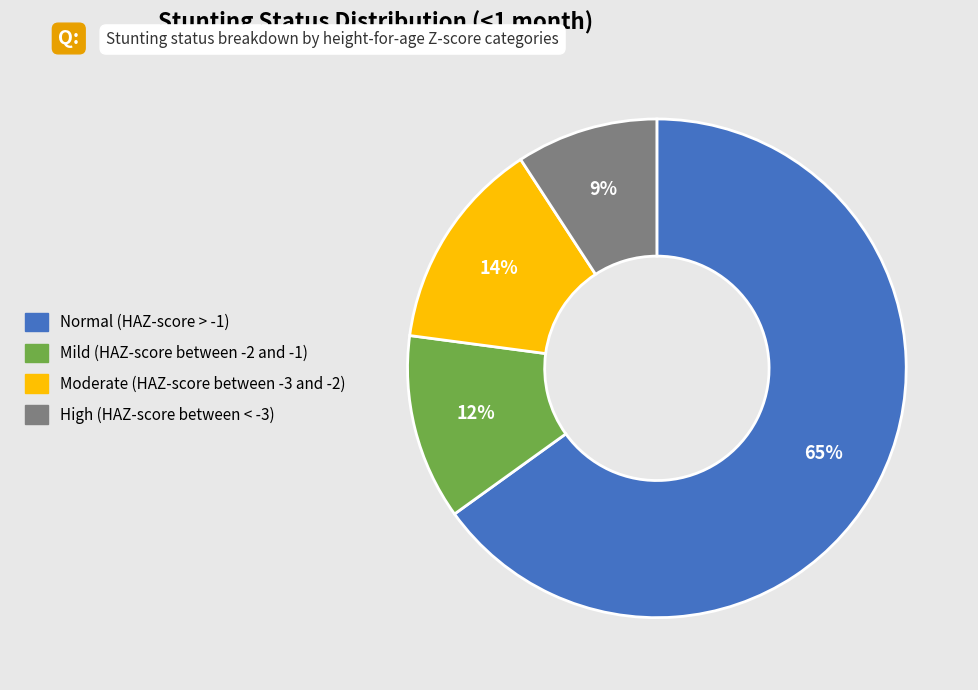

To the nearest percent, what is the combined percentage of Mild (HAZ-score between -2 and -1) and Normal (HAZ-score > -1)?

77%